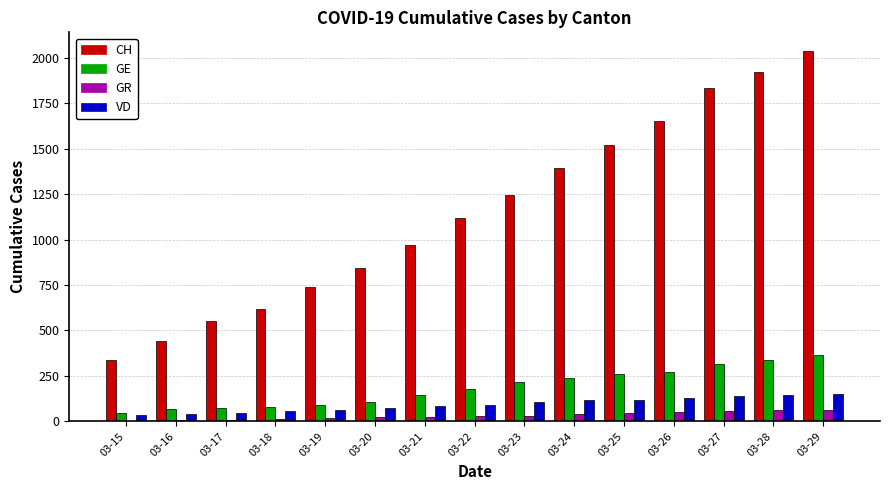

Which series has the largest total across all categories?

CH